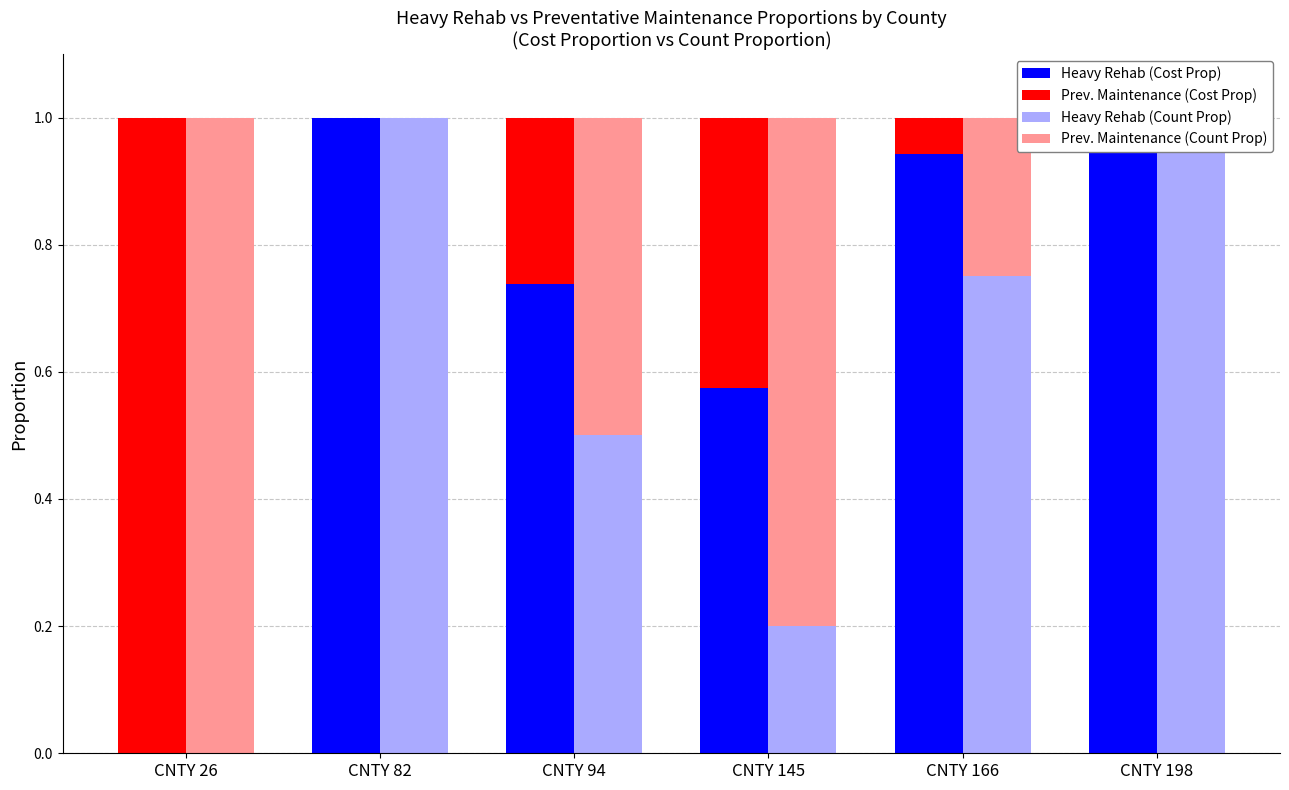

Rank the categories by Heavy Rehab (Cost Prop) value from lowest to highest.

CNTY 26, CNTY 145, CNTY 94, CNTY 166, CNTY 82, CNTY 198